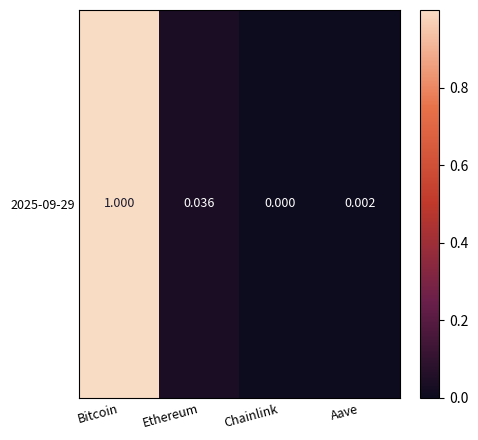

Which has a higher value, Bitcoin or Chainlink?

Bitcoin